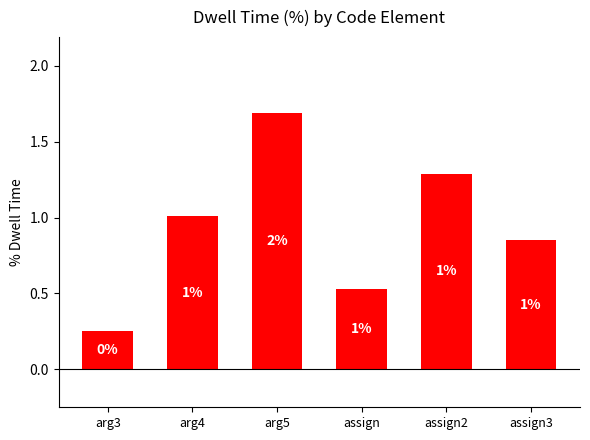

Which category has the highest value across all series?

arg5